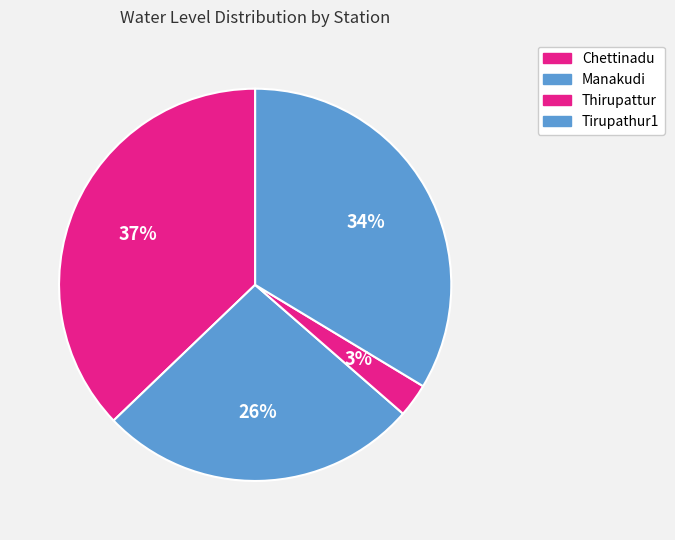

Approximately how many times larger is the value at Tirupathur1 compared to Manakudi?

1.3